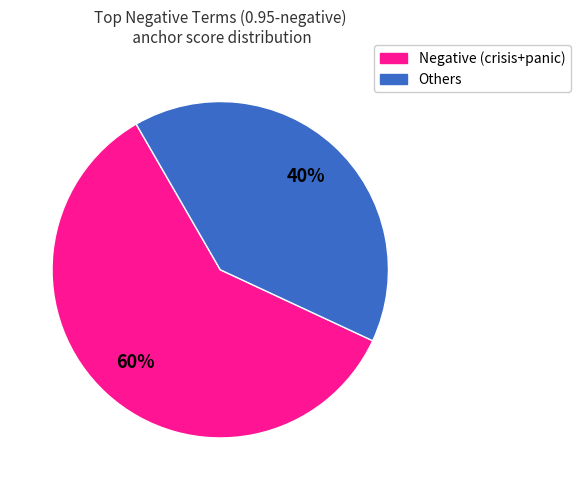

The Negative (crisis+panic) slice represents 60% of the pie. True or false?

True